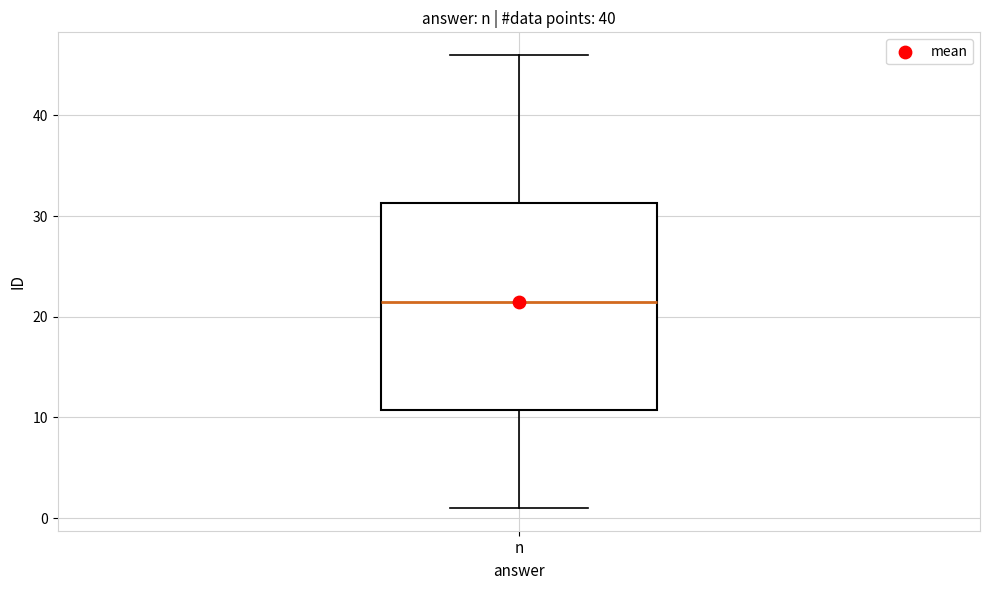

Transcribe this box plot: give where the median line is, the range the box spans, and where the two whiskers end, as read against the y-axis. The values are not printed on the chart, so give them approximately, as read against the axis.

median 22, box 11 to 31, whiskers 1 to 46